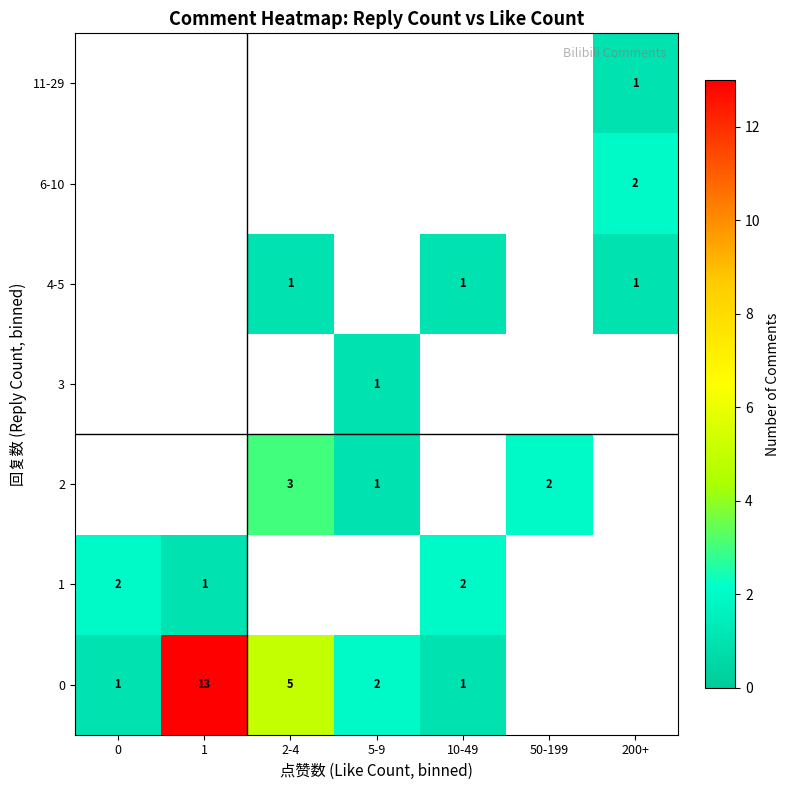

Is it true that 1 equals 3 at 10-49?

False